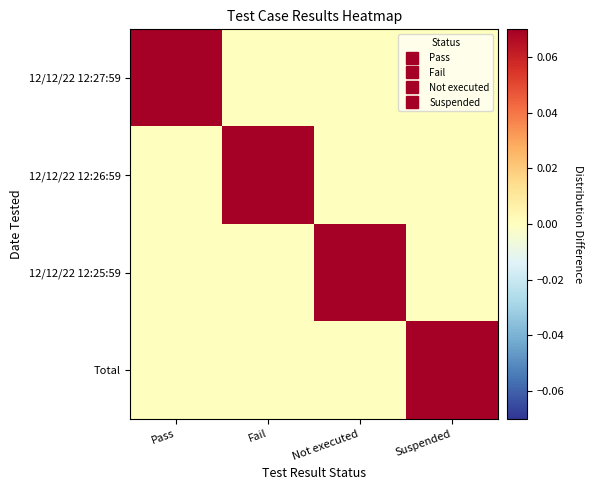

List the series in order of their peak value, highest first.

12/12/22 12:27:59, 12/12/22 12:26:59, 12/12/22 12:25:59, Total